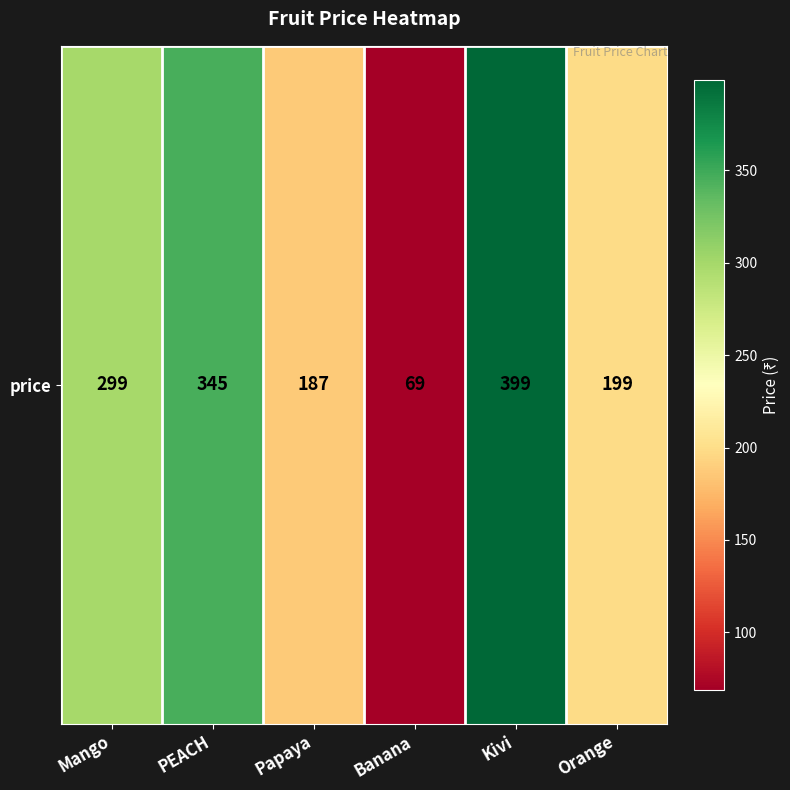

Rank the categories by value from lowest to highest.

Banana, Papaya, Orange, Mango, PEACH, Kivi